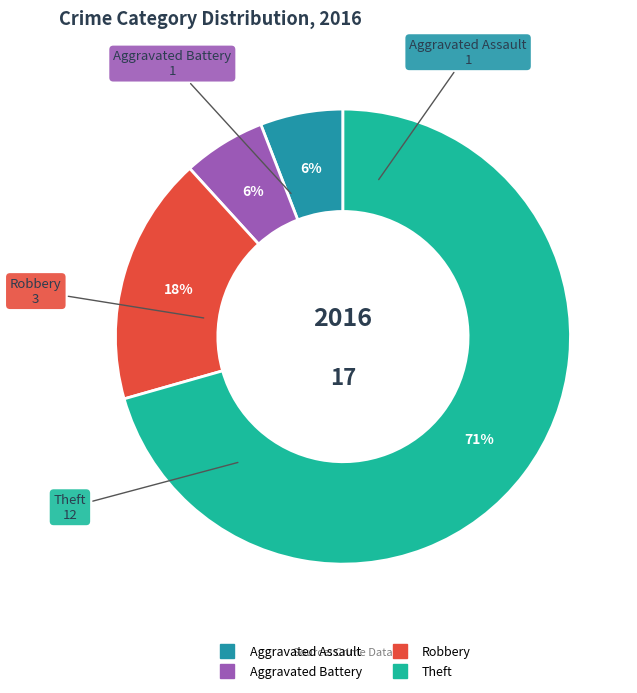

What percentage is the Aggravated Battery slice, to the nearest percent?

6%